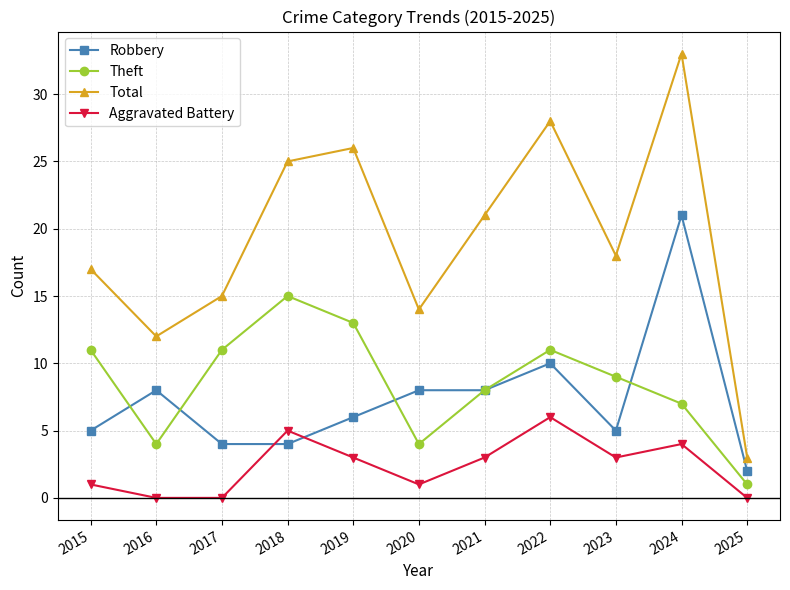

The Total series shows 12 at 2016. True or false?

True